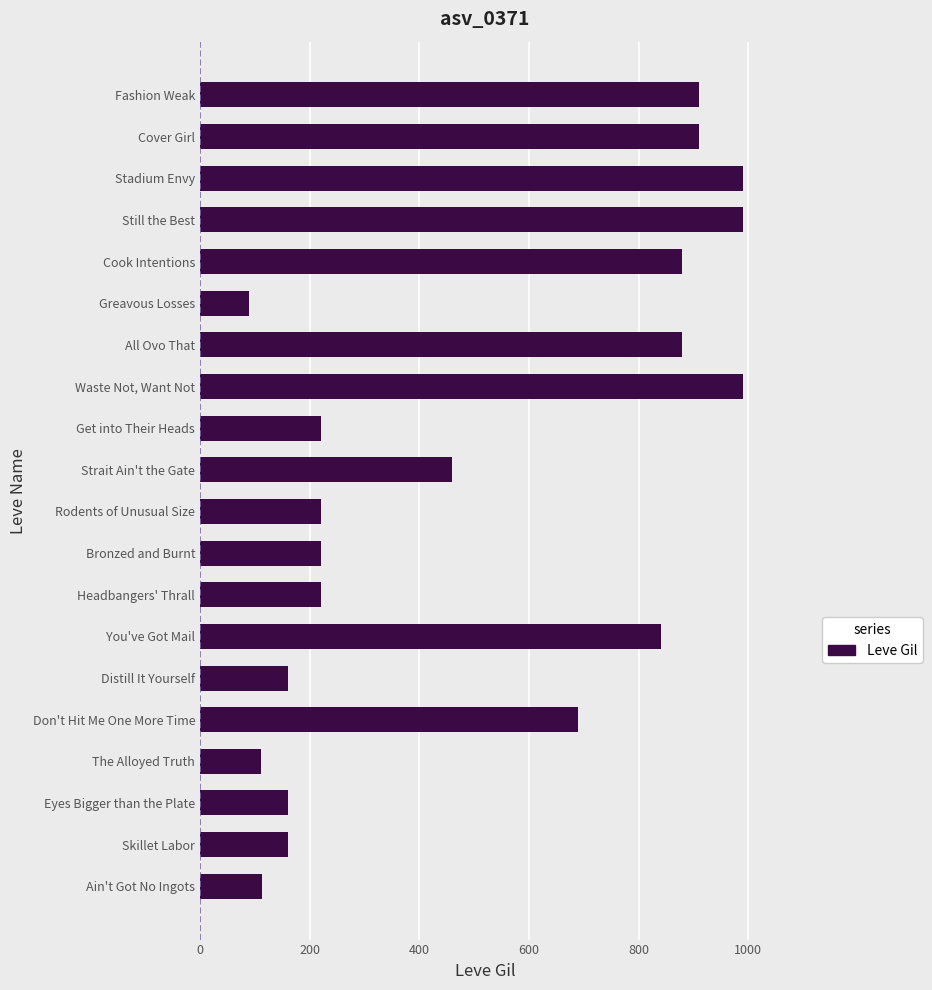

What is the change in value from Distill It Yourself to Waste Not, Want Not?

+830